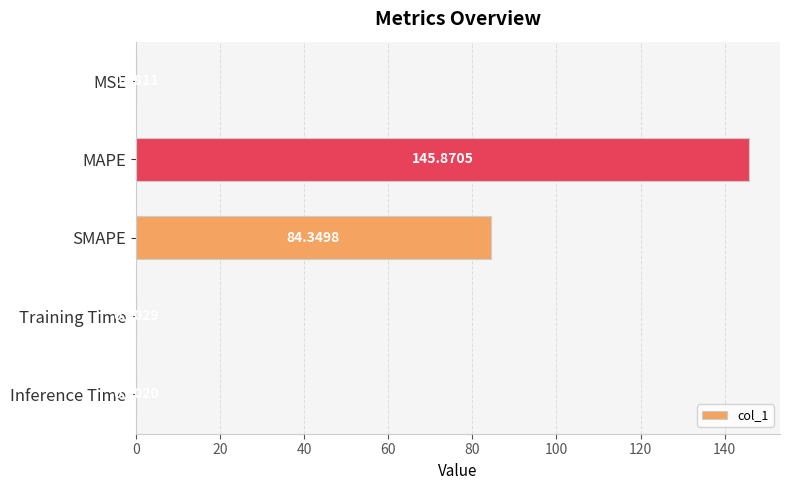

At which category does the chart reach its peak across all series?

MAPE